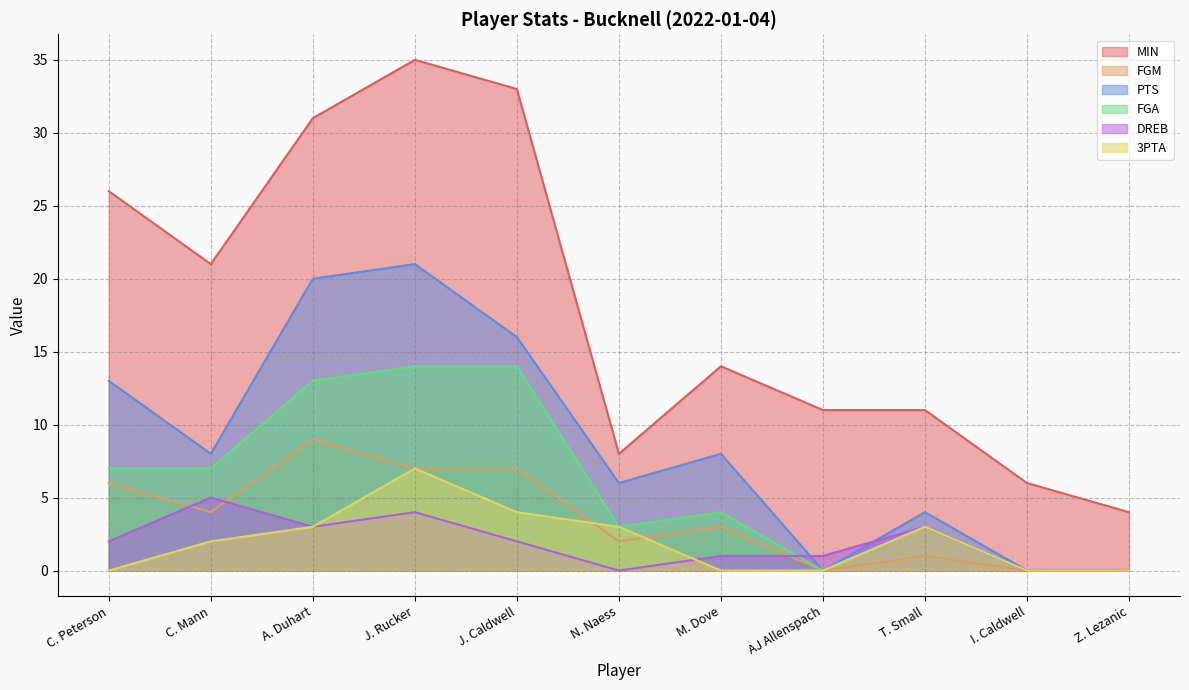

Does the chart have visible grid lines?

Yes